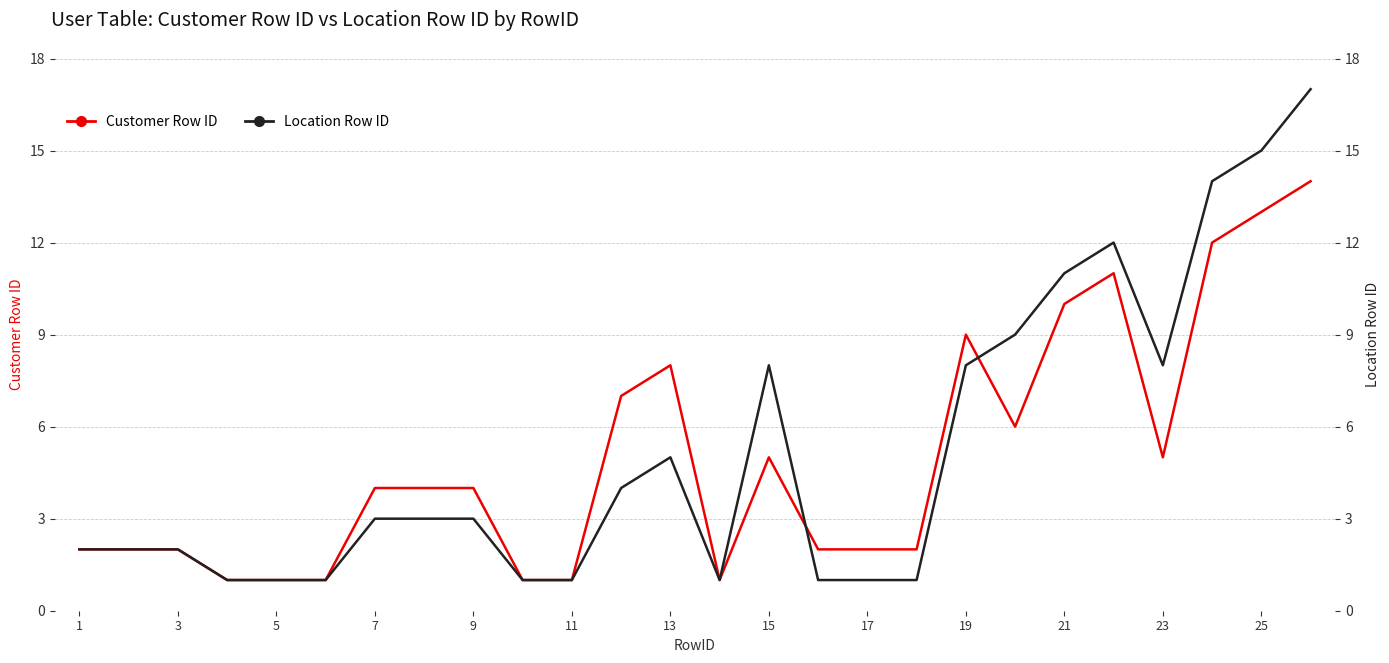

Does the chart have visible grid lines?

Yes